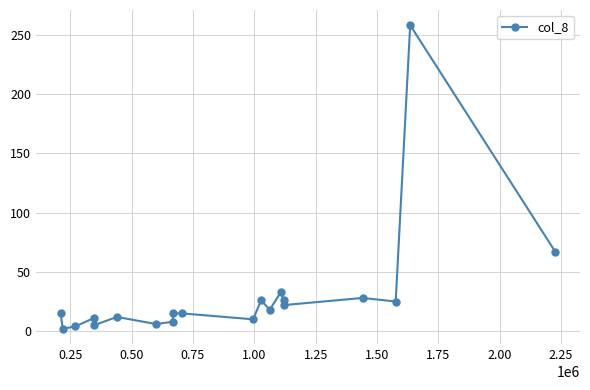

Is it true that the value at 0.00 is 5?

False